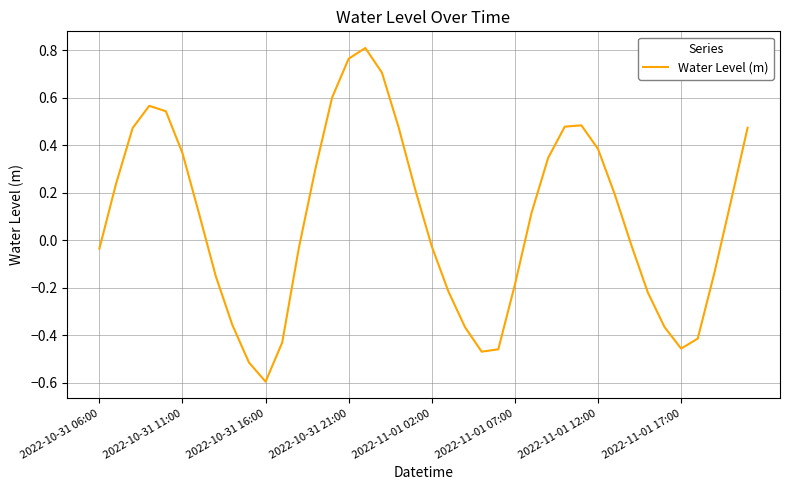

What is the difference between the maximum and minimum values?

1.4